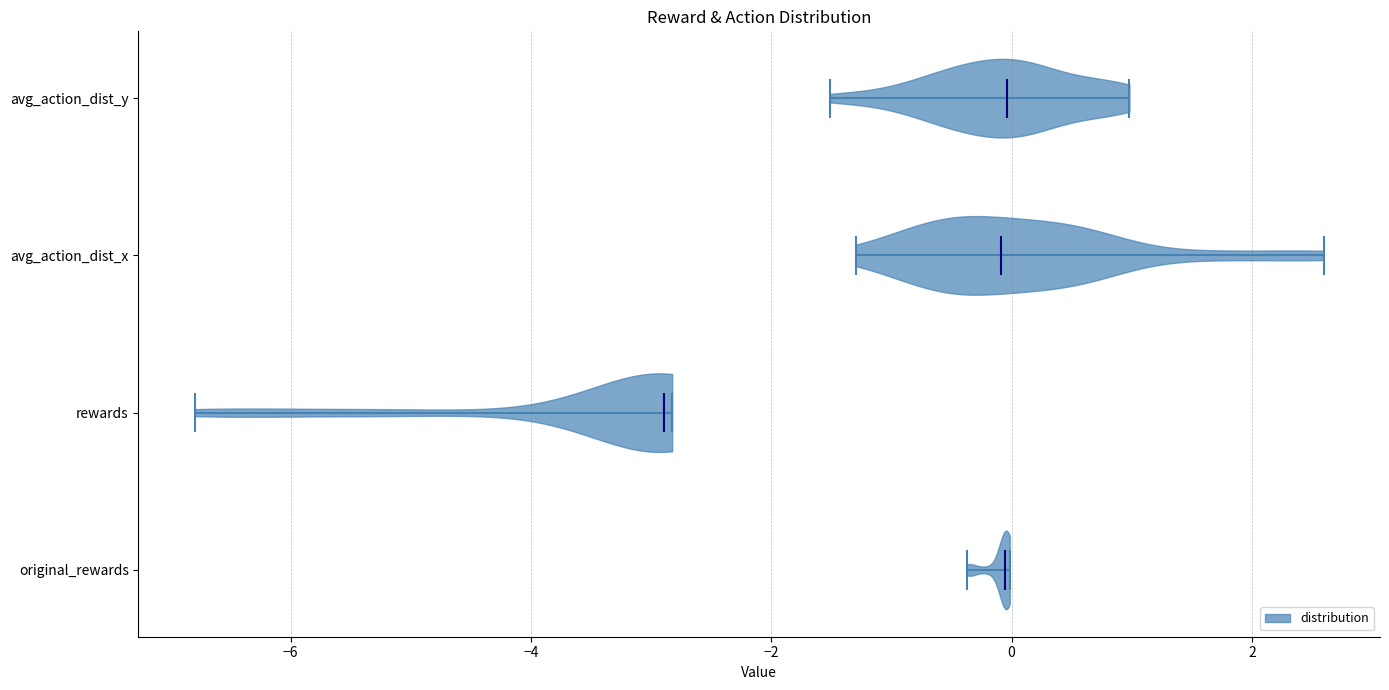

Reading bottom to top, read every violin against the x-axis: where its median line is, and the lowest and highest points it reaches. The values are not printed on the chart, so give them approximately, as read against the axis.

original_rewards: median line 0.0, lowest point -0.4, highest point 0.0
rewards: median line -2.8, lowest point -6.8, highest point -2.8
avg_action_dist_x: median line 0.0, lowest point -1.2, highest point 2.6
avg_action_dist_y: median line 0.0, lowest point -1.6, highest point 1.0